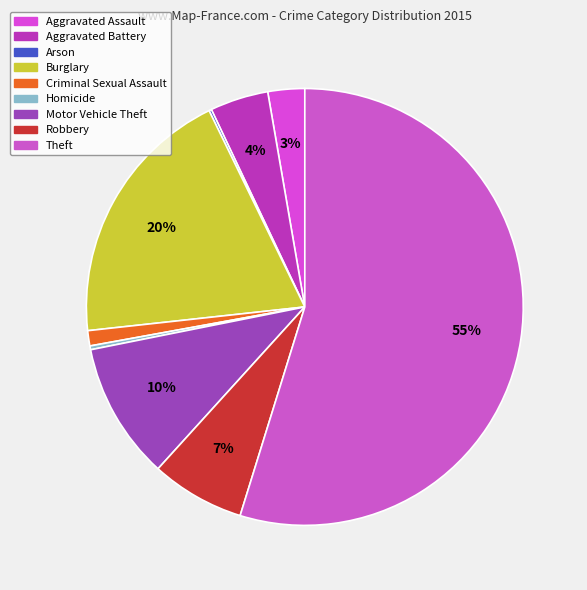

Count the number of slices in the pie.

9